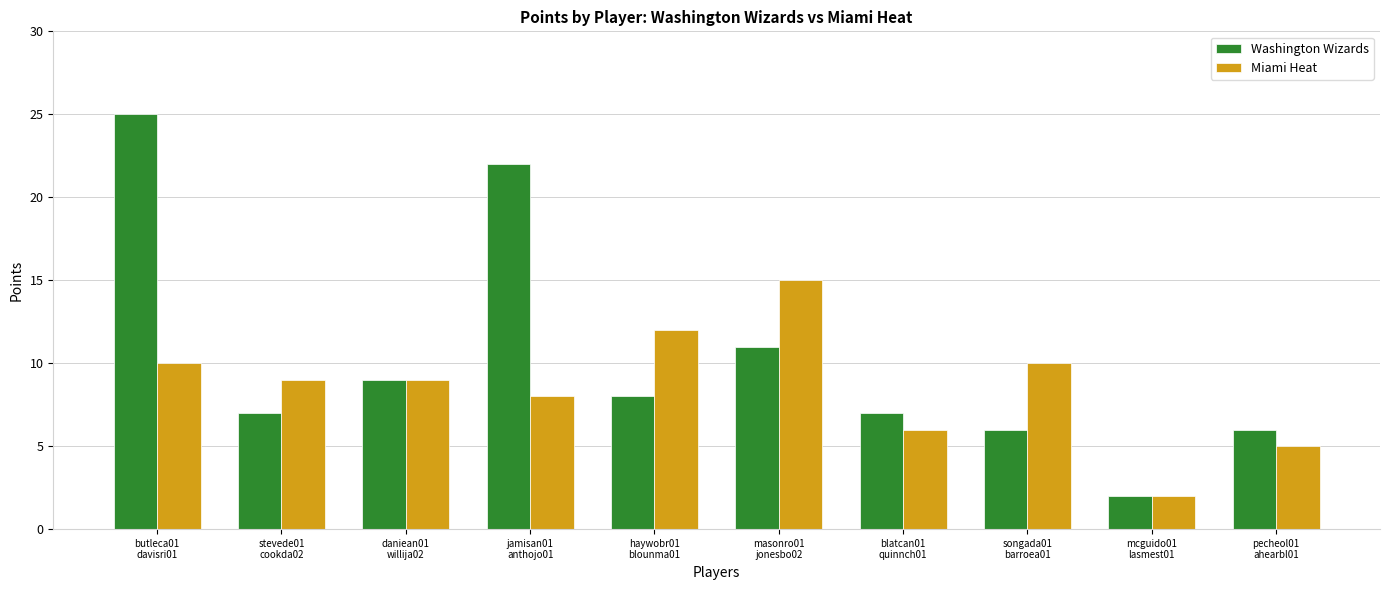

Reading right to left, transcribe all the data shown in this chart.

Washington Wizards: 6	2	6	7	11	8	22	9	7	25
Miami Heat: 5	2	10	6	15	12	8	9	9	10